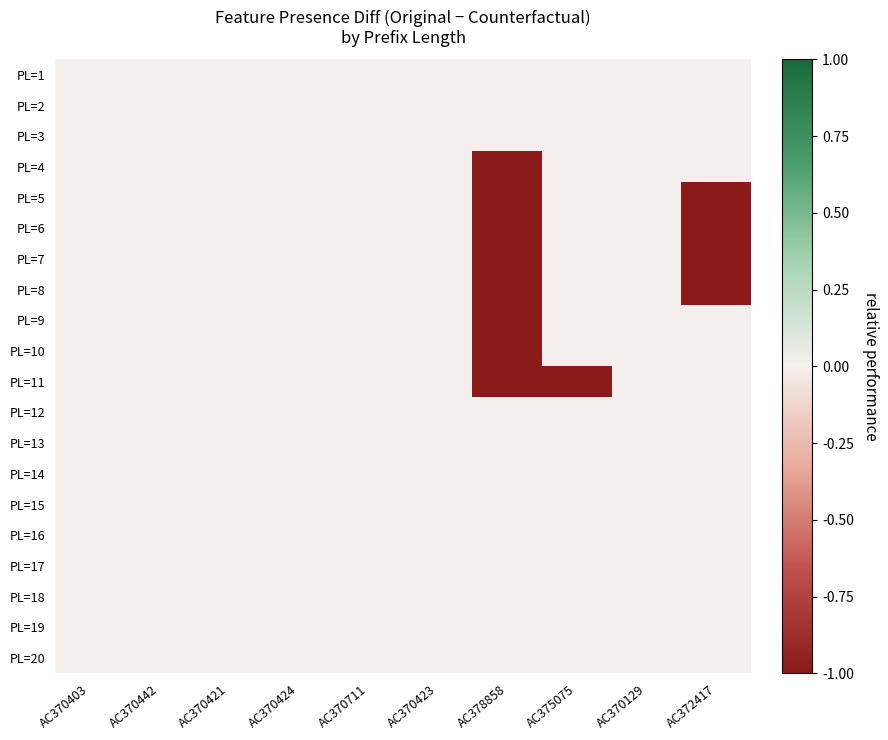

What is the minimum value shown in the chart?

-1